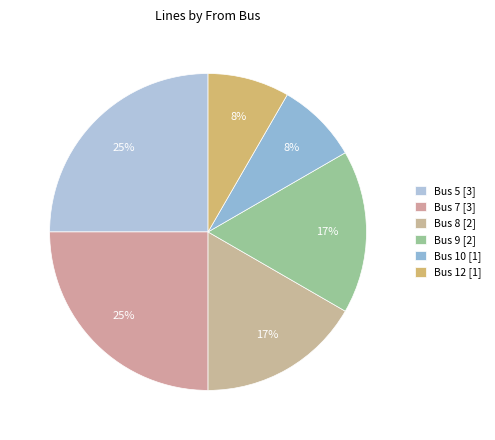

Which slice is the largest?

Bus 5